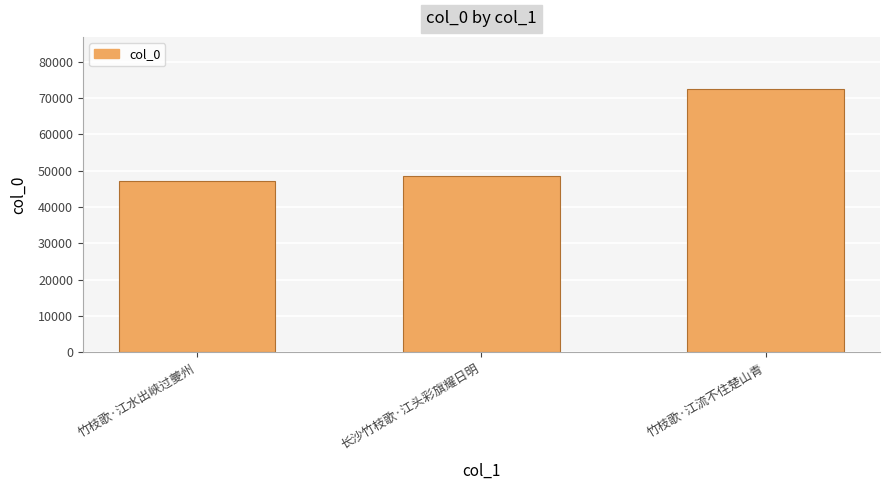

What is the label of the 2nd bar from the right?

长沙竹枝歌·江头彩旗耀日明